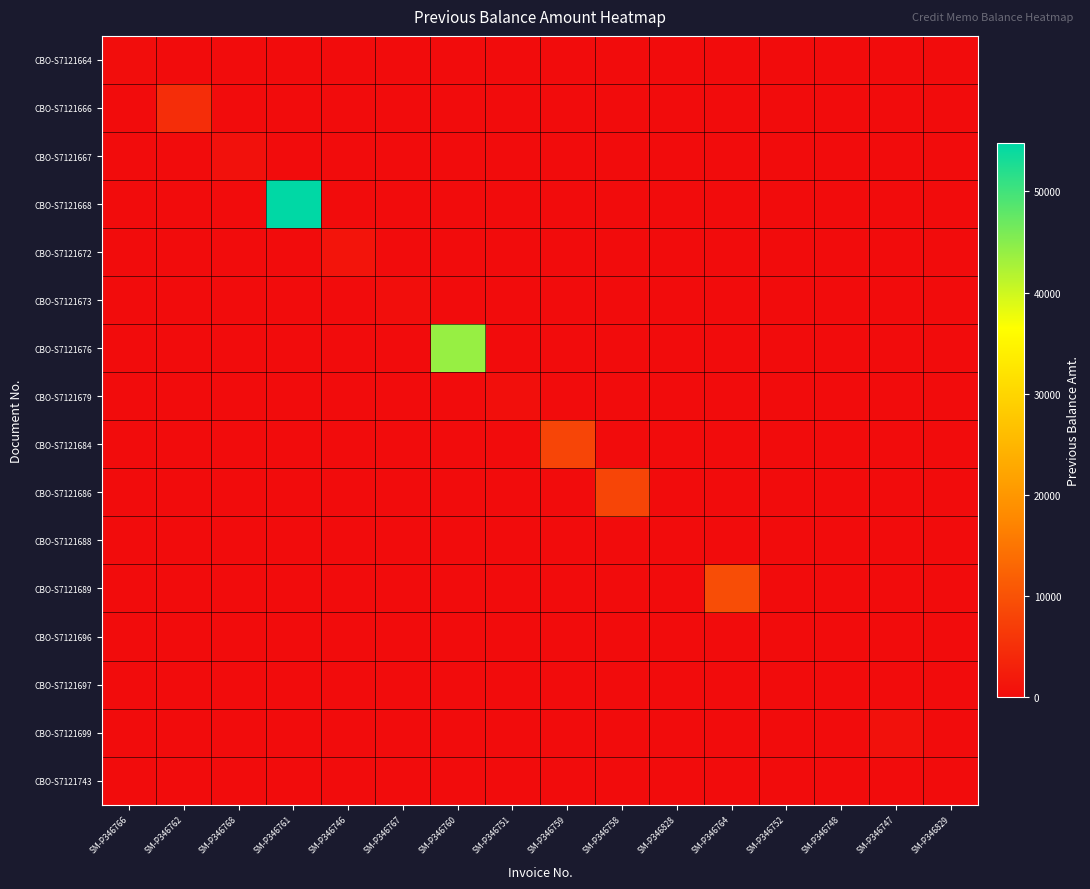

At how many categories does at least one series exceed 3981?

6